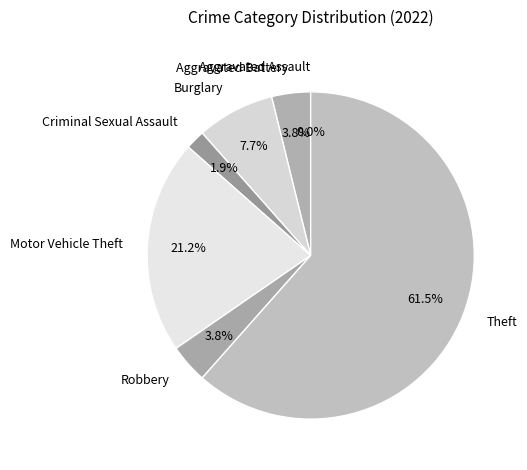

How much of the chart is everything except Criminal Sexual Assault?

98.1%